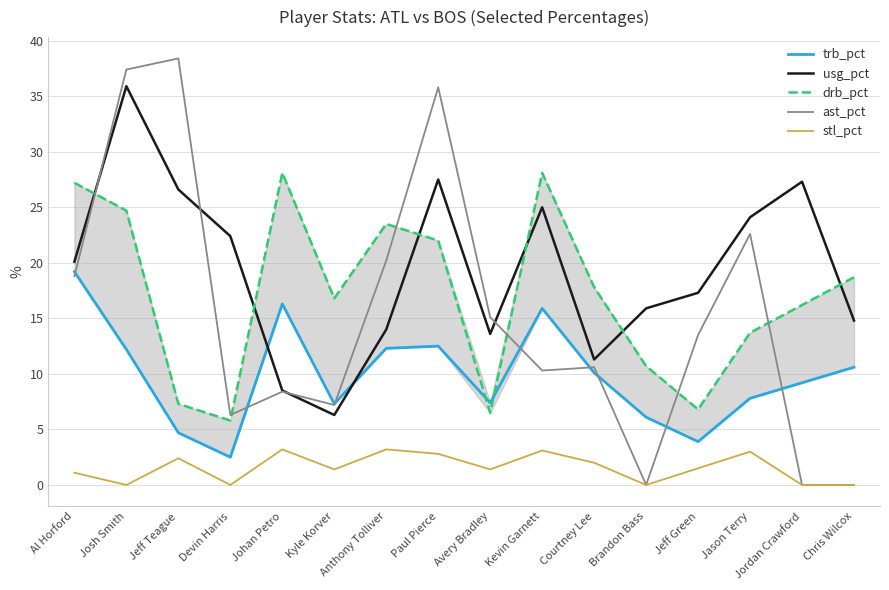

At how many categories does at least one series exceed 8?

16